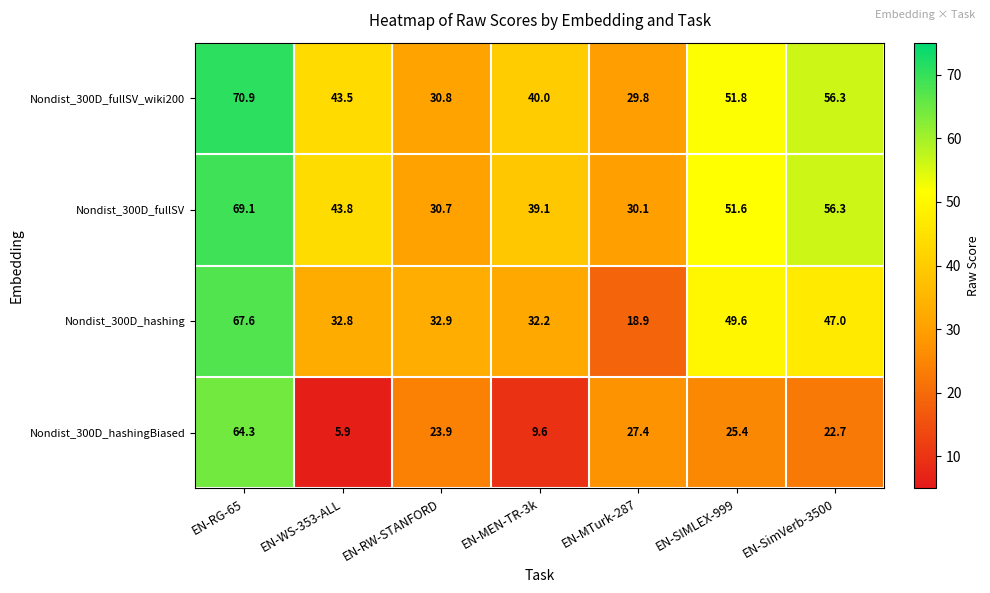

Rank the series by their maximum value, from highest to lowest.

Nondist_300D_fullSV_wiki200, Nondist_300D_fullSV, Nondist_300D_hashing, Nondist_300D_hashingBiased